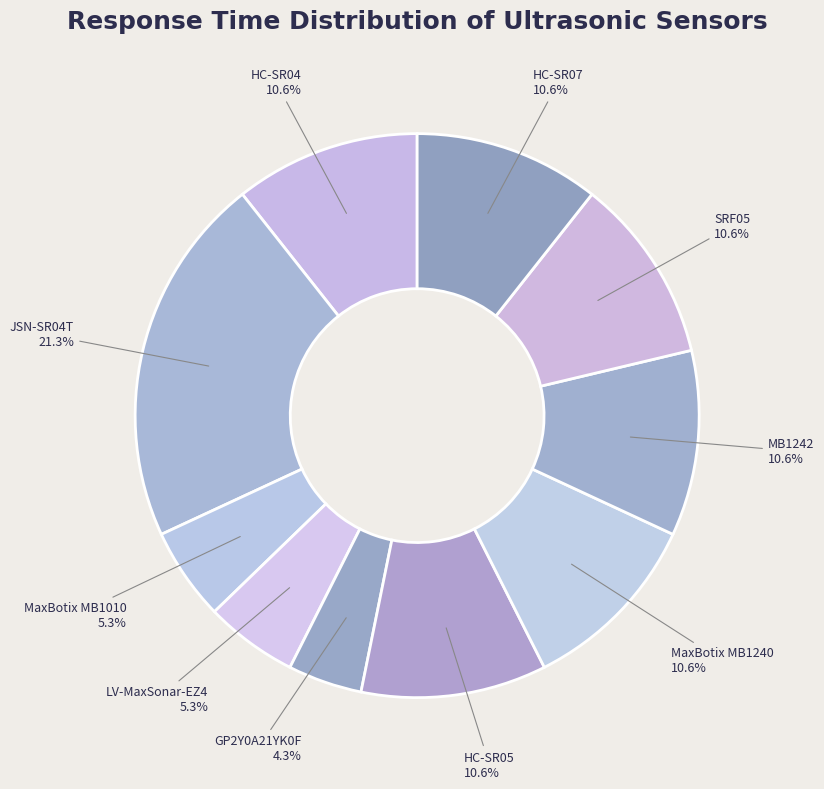

How many segments does this pie chart have?

10